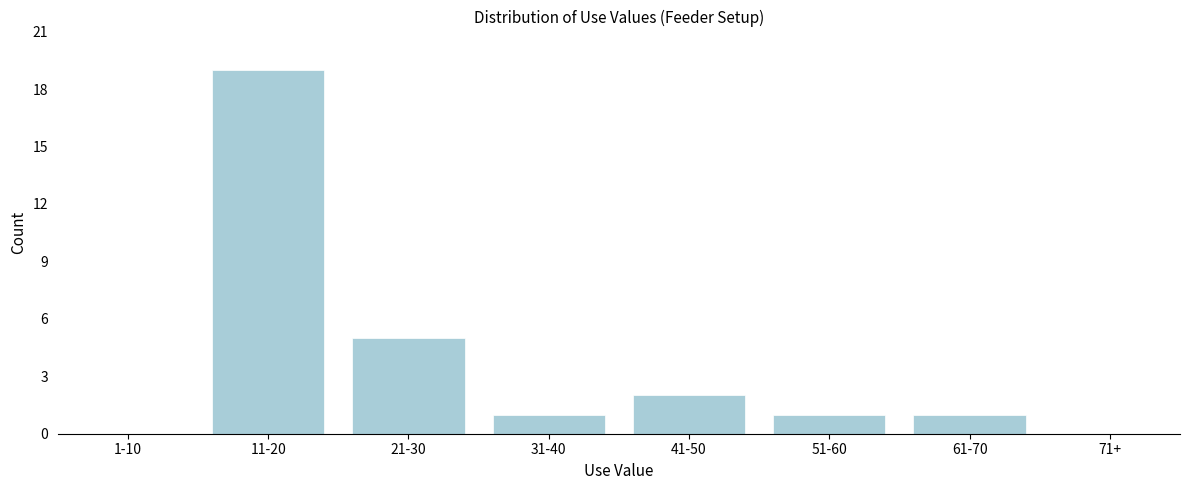

Reading left to right, what are all the values shown in this chart?

1-10=0	11-20=19	21-30=5	31-40=1	41-50=2	51-60=1	61-70=1	71+=0